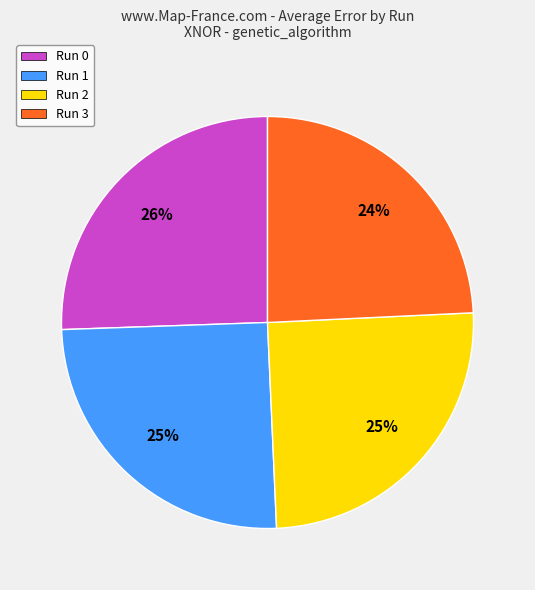

To the nearest percent, what is the average slice percentage?

25%